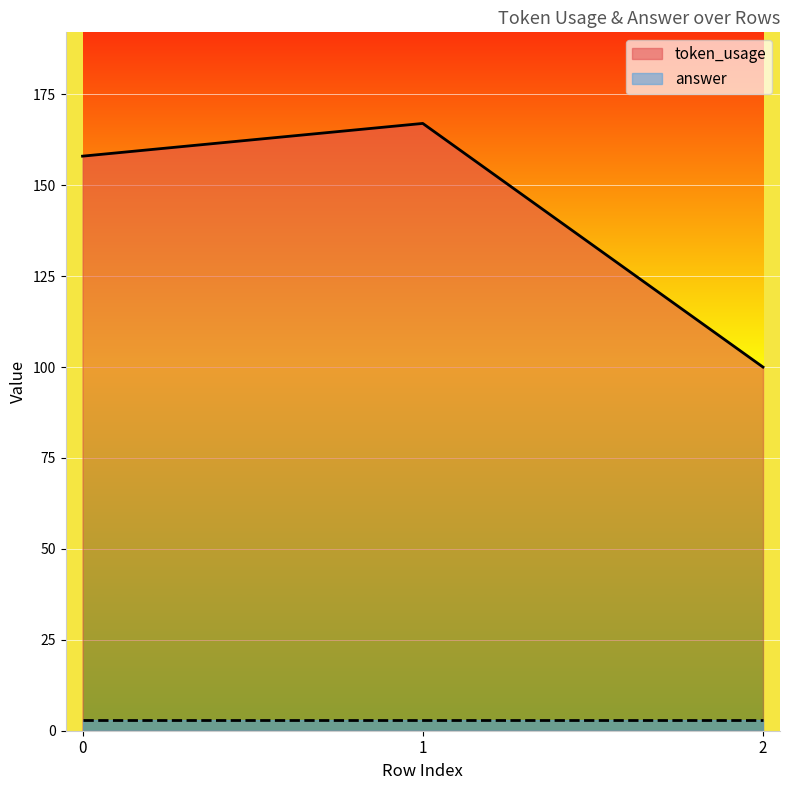

How many values are between 100 and 167?

3